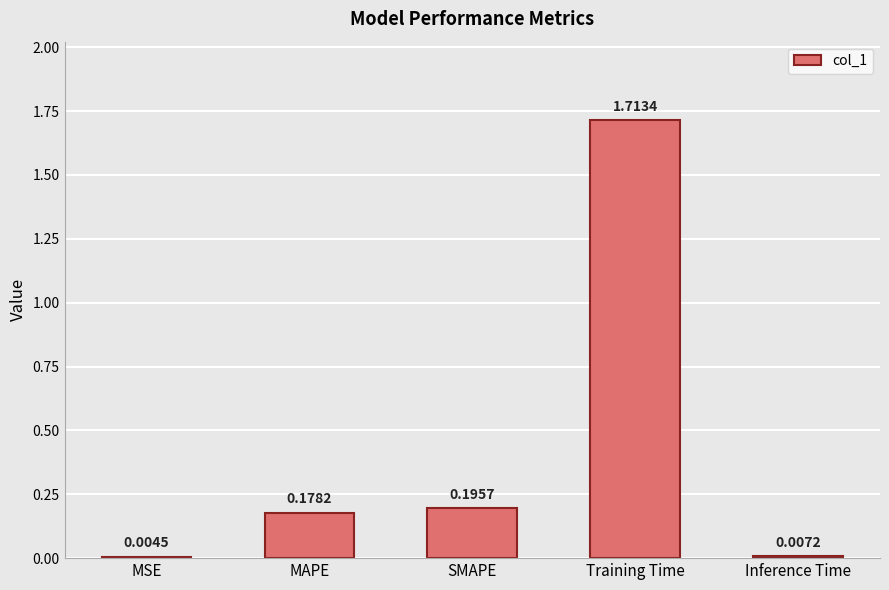

What is the sum of all values?

2.1